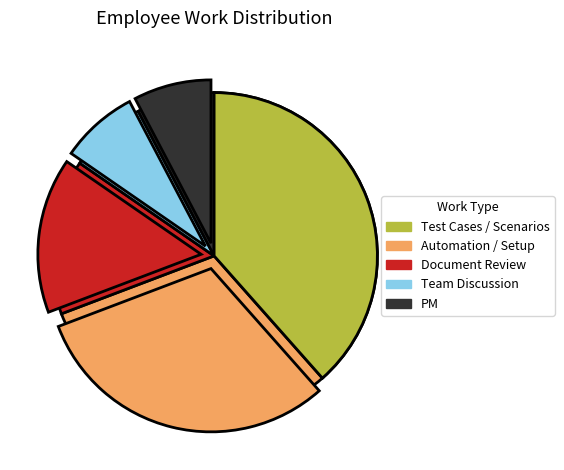

Which category has the smallest portion of the pie?

Team Discussion